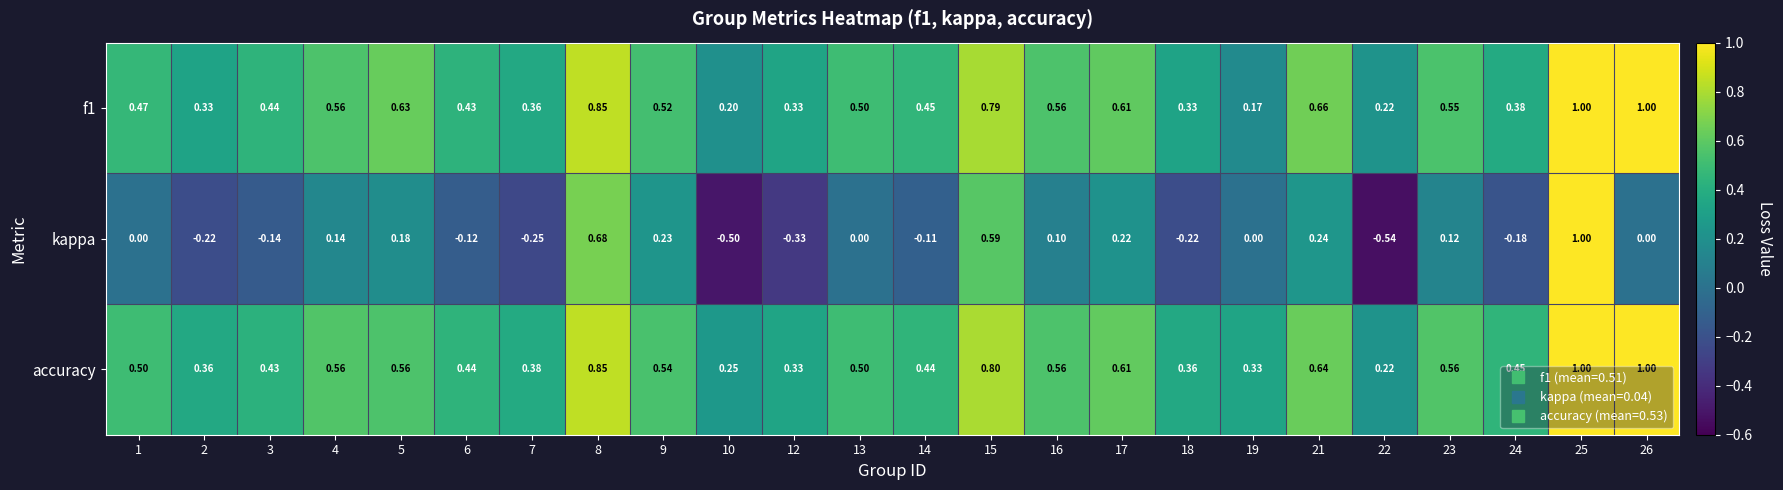

Is the value of kappa at 19 greater than the value of f1 at 2?

No